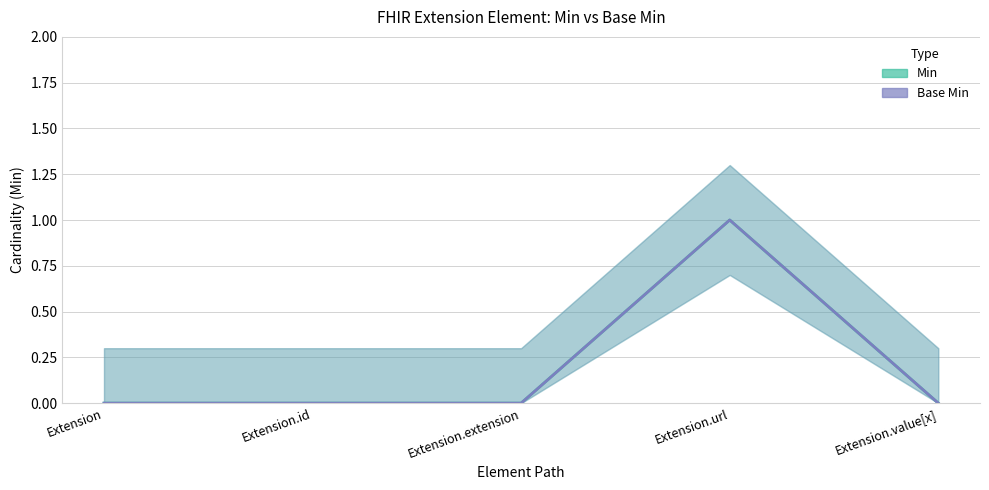

At Extension.url, list the series in order from smallest to largest.

Min, Base Min